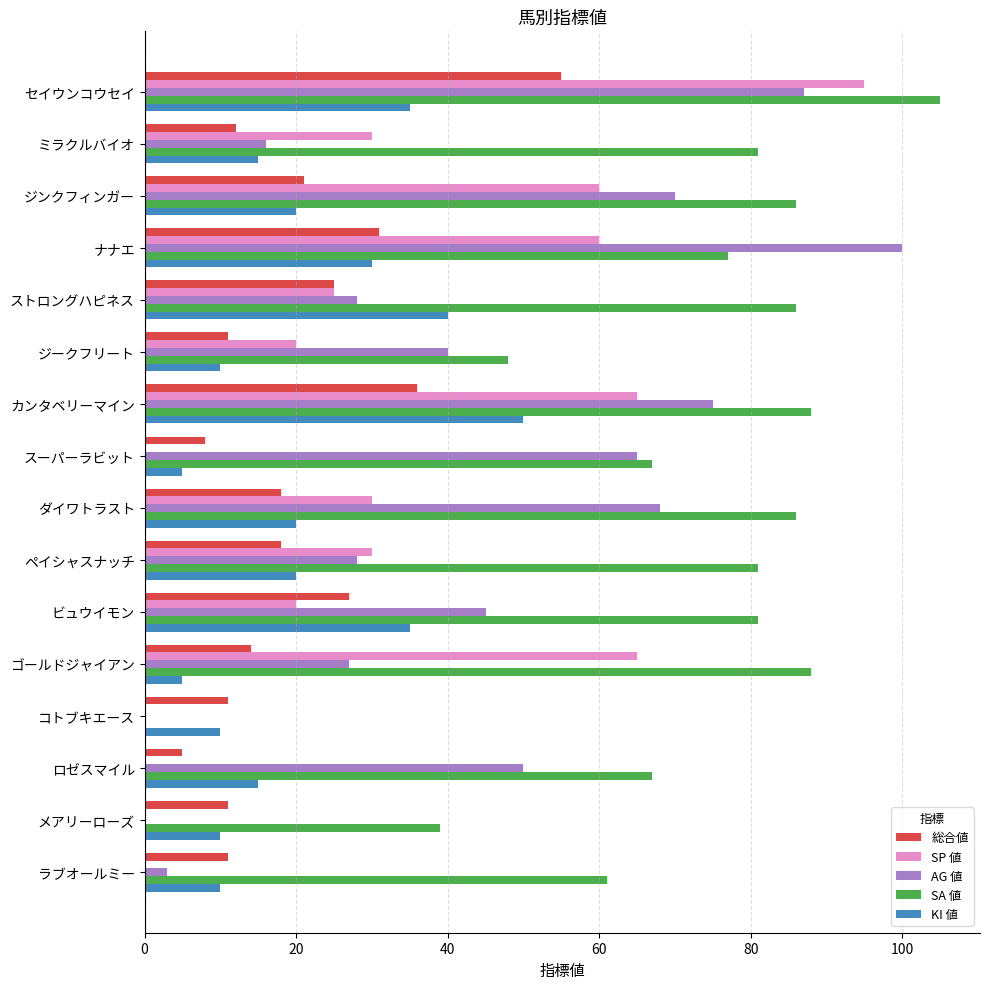

What is the average value of the SP 値 series?

31